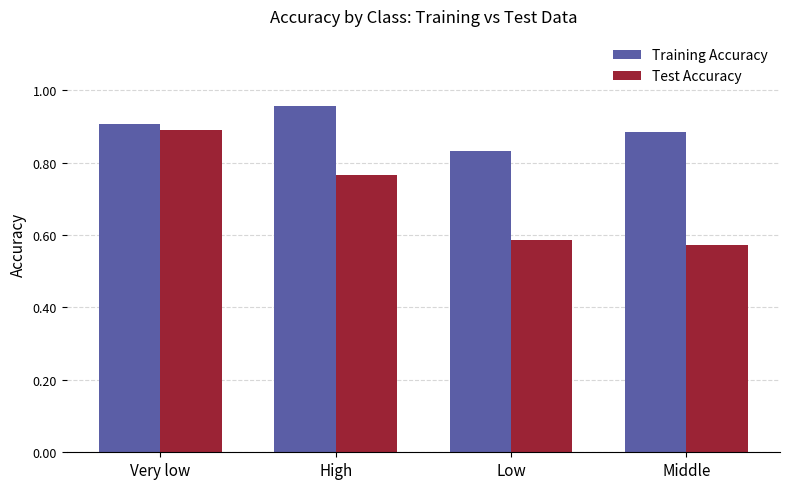

What is the total value across all series at Very low?

1.8